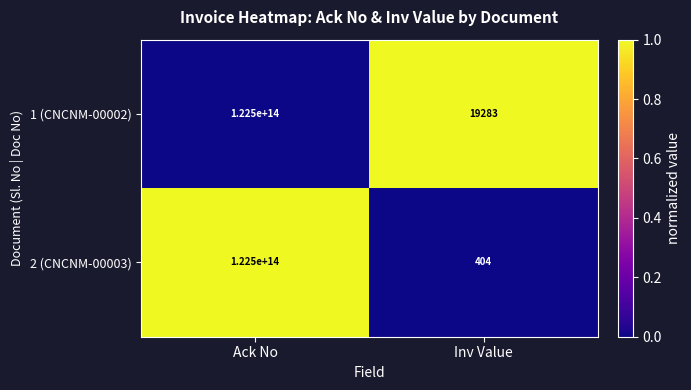

The value of 1 (CNCNM-00002) at Inv Value is 19283. True or false?

True